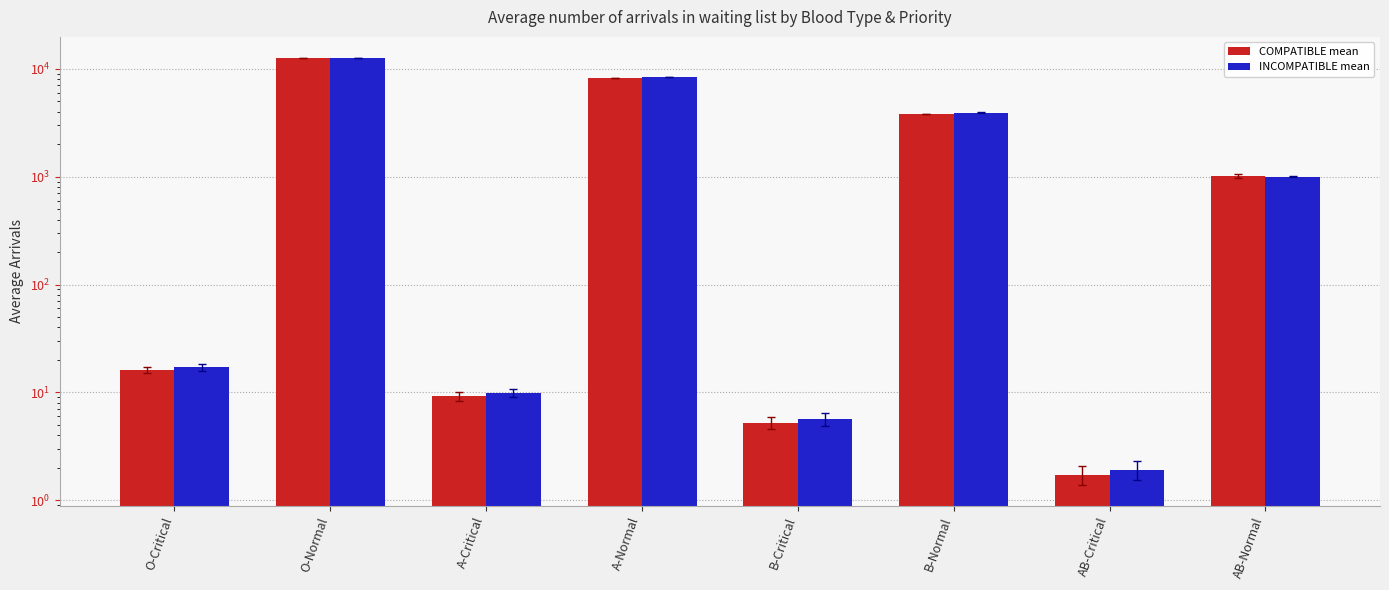

What is the total value across all series at O-Critical?

33.4